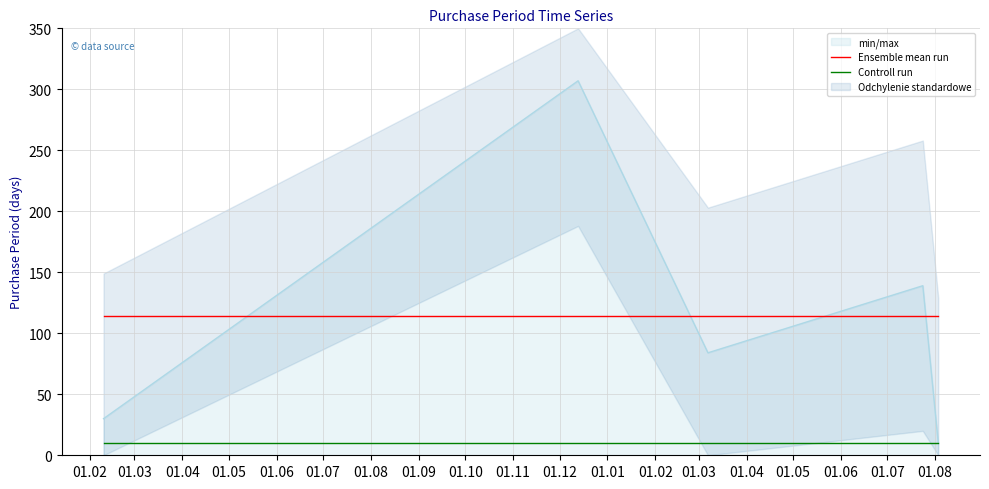

What is the minimum value for Controll run?

10